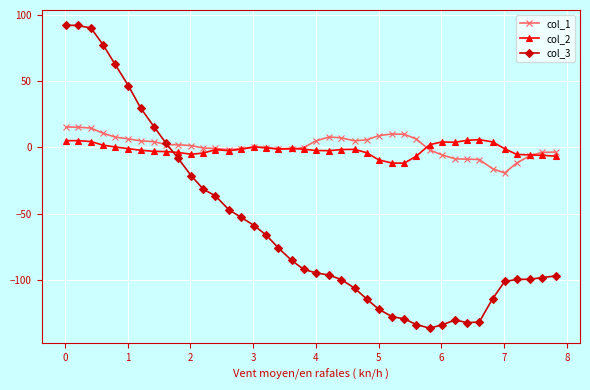

What is the value of the col_1 point at the 4th from the left?

10.7